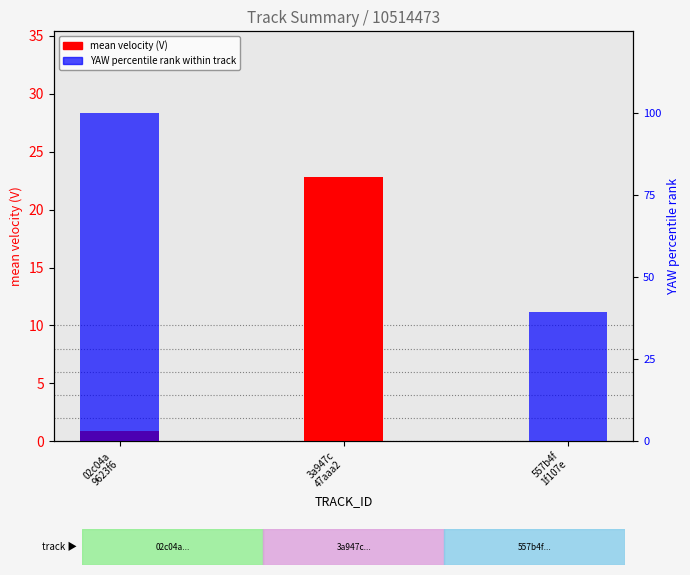

List the series in order of their peak value, lowest first.

mean velocity (V), YAW pct rank